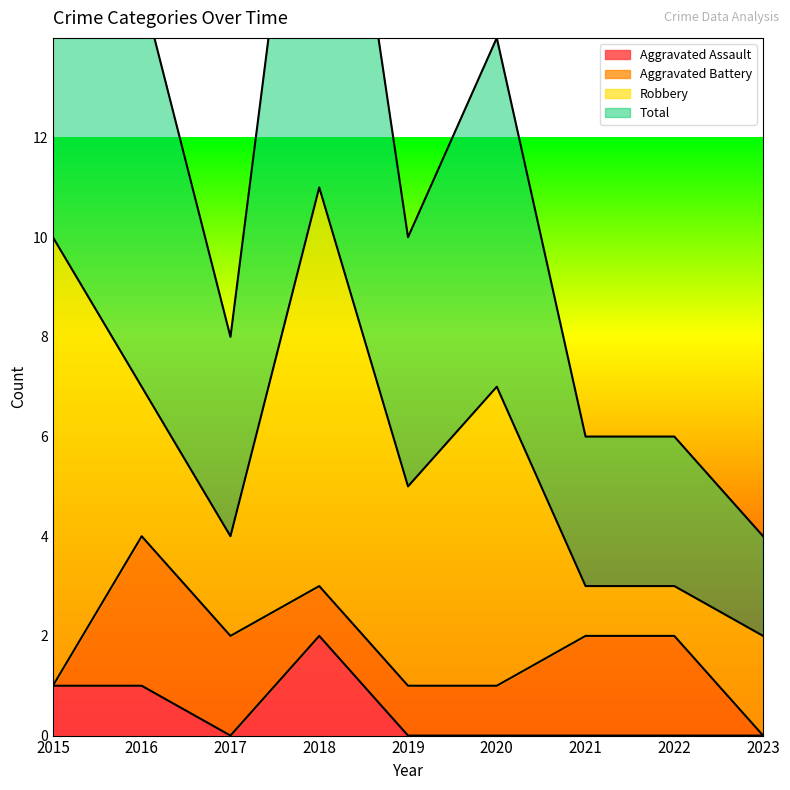

Read the Aggravated Assault value at 2015.

1